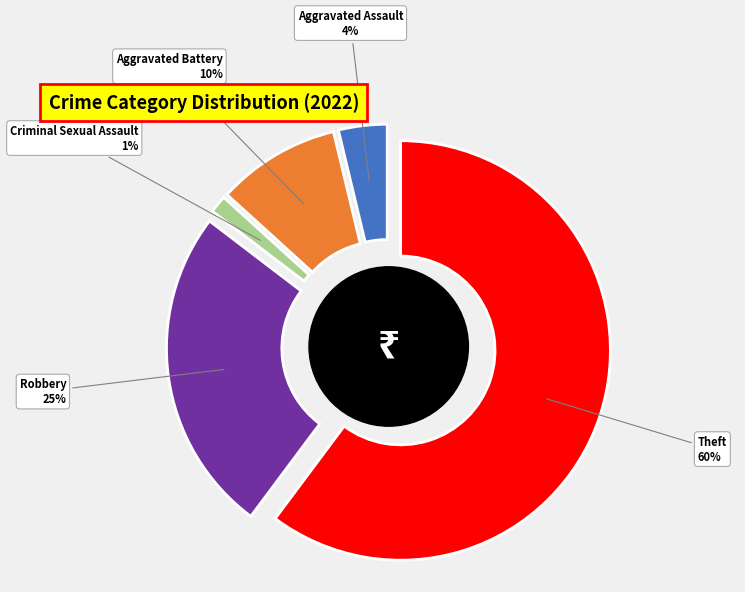

Count the number of slices in the pie.

7